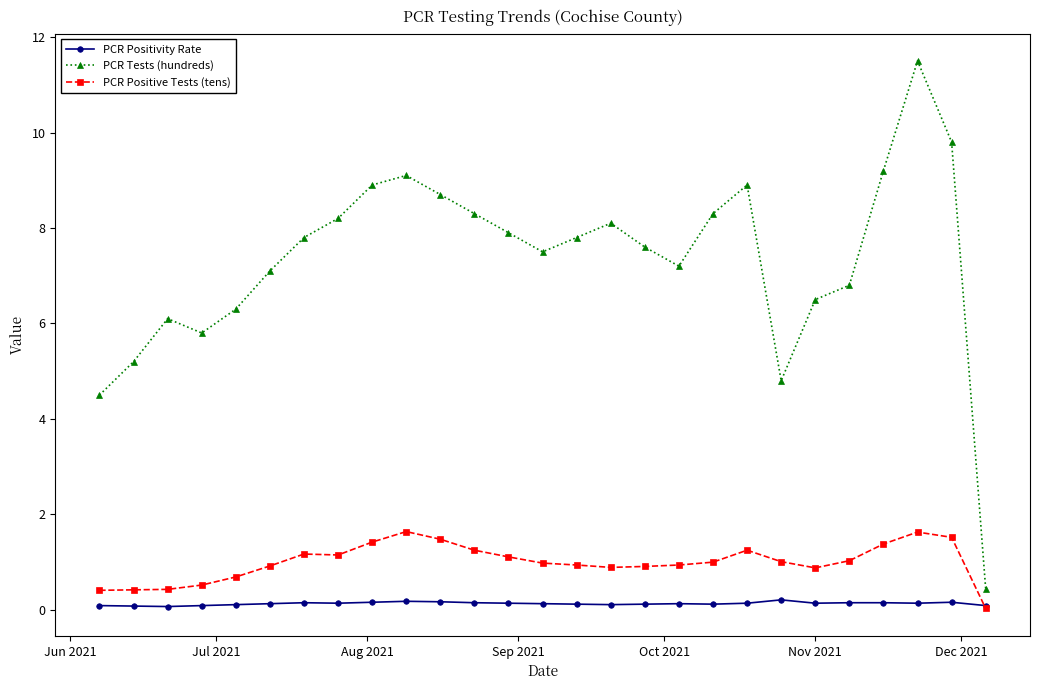

What is the value of the PCR Positive Tests (tens) point at the 25th from the left?

1.6